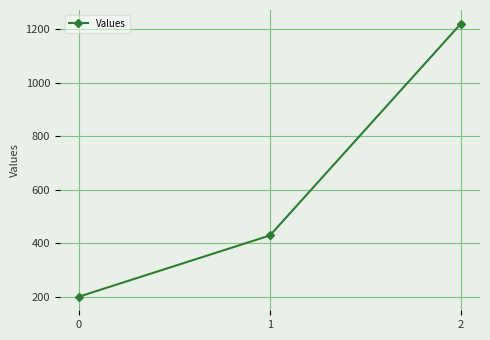

How many series are shown in this chart?

1